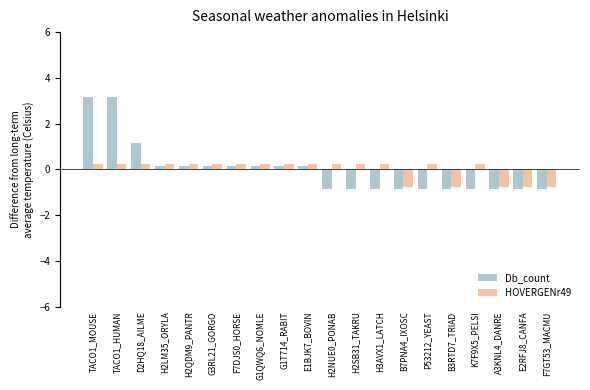

What is the total value across all series at TACO1_MOUSE?

3.4